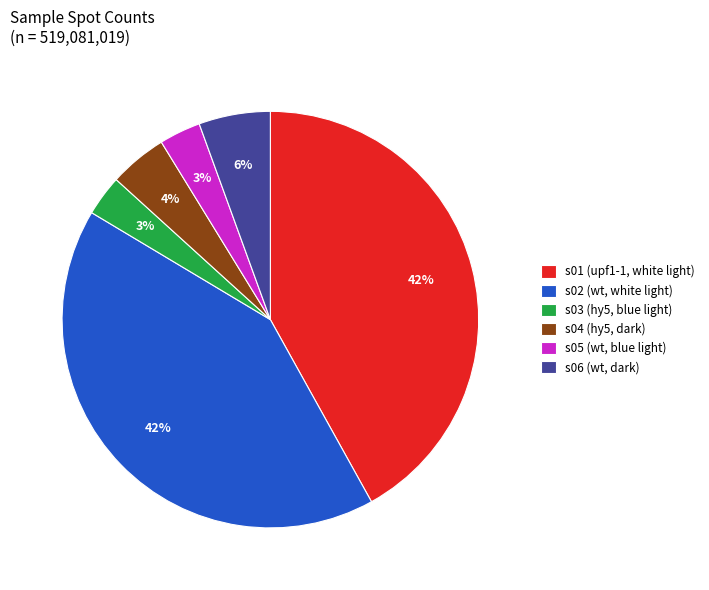

What percentage is the s05 (wt, blue light) slice, to the nearest percent?

3%